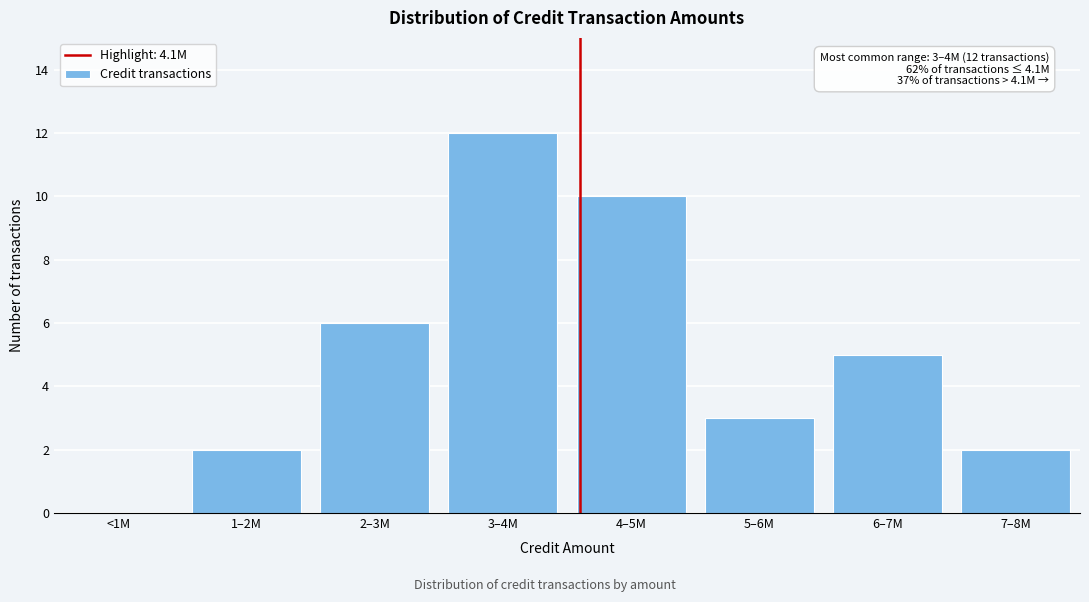

Reading left to right, transcribe all the data shown in this chart.

<1M=0	1–2M=2	2–3M=6	3–4M=12	4–5M=10	5–6M=3	6–7M=5	7–8M=2